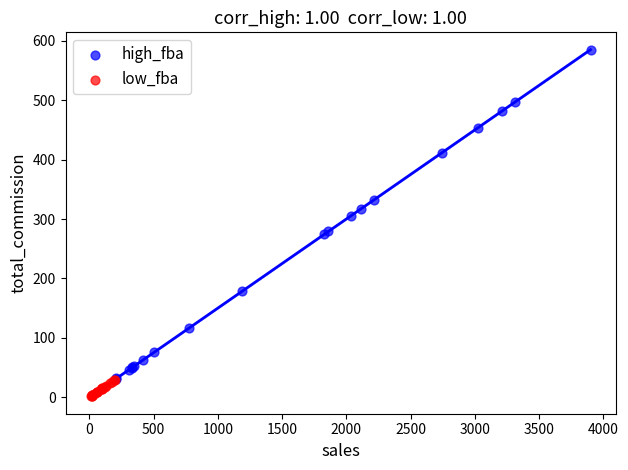

What are all the series names shown in the legend?

high_fba, low_fba